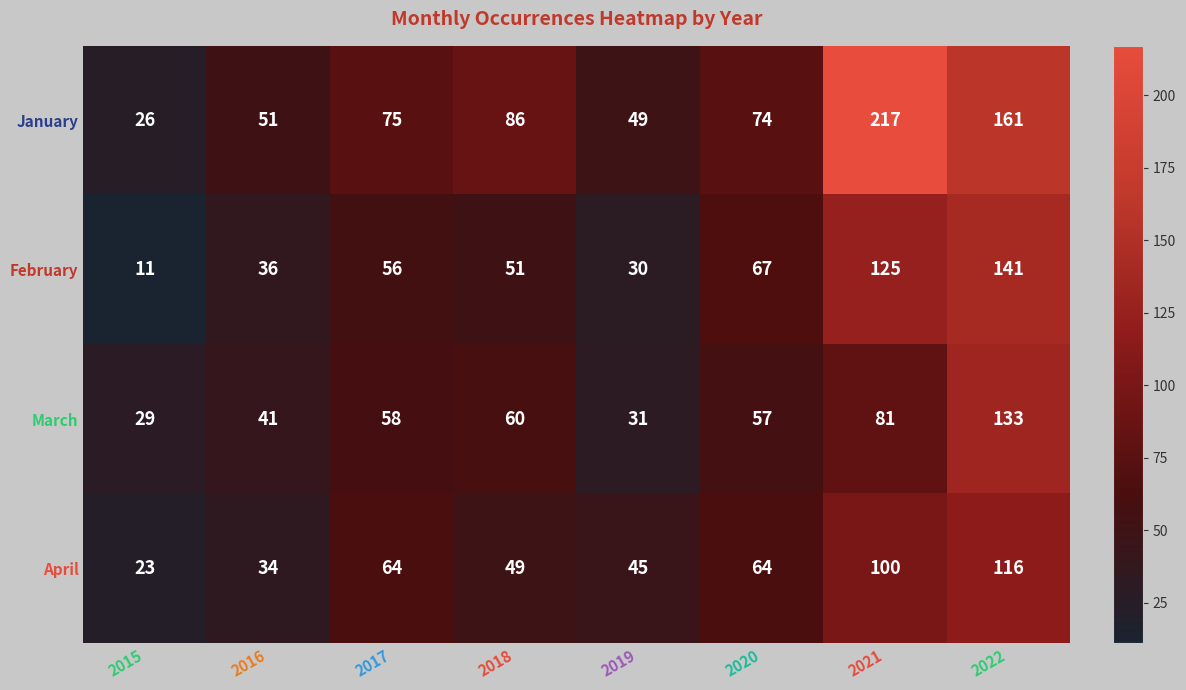

The April series shows 34 at 2016. True or false?

True